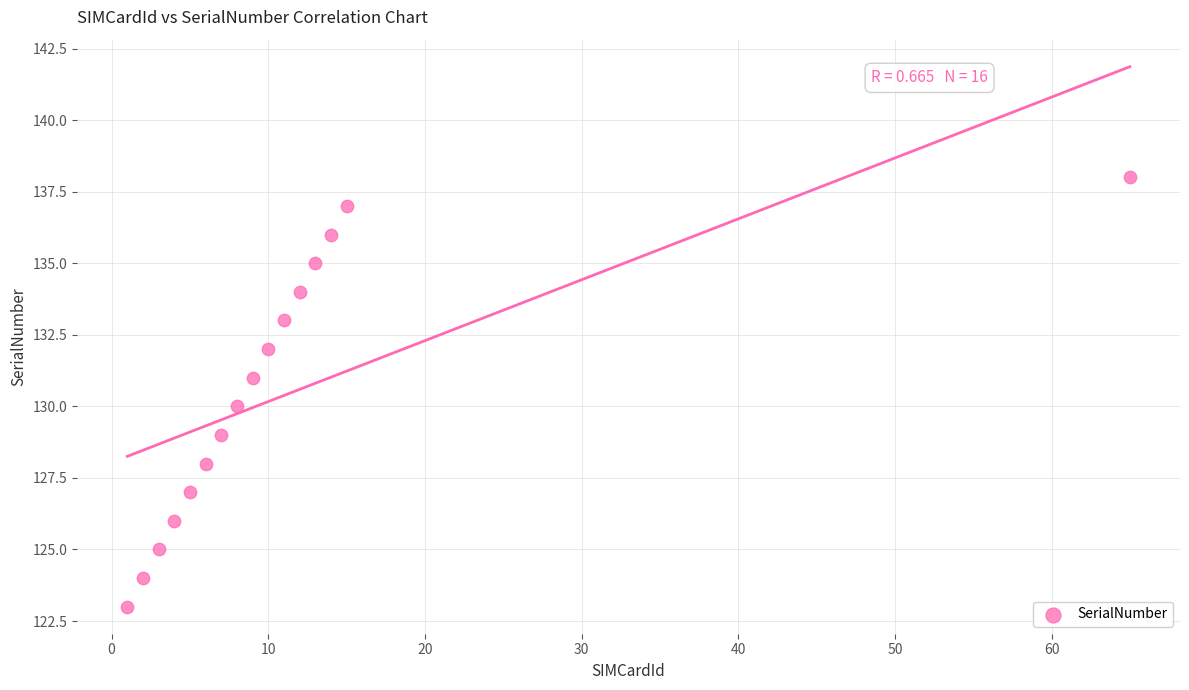

What is the range of Y values (max minus min)?

15